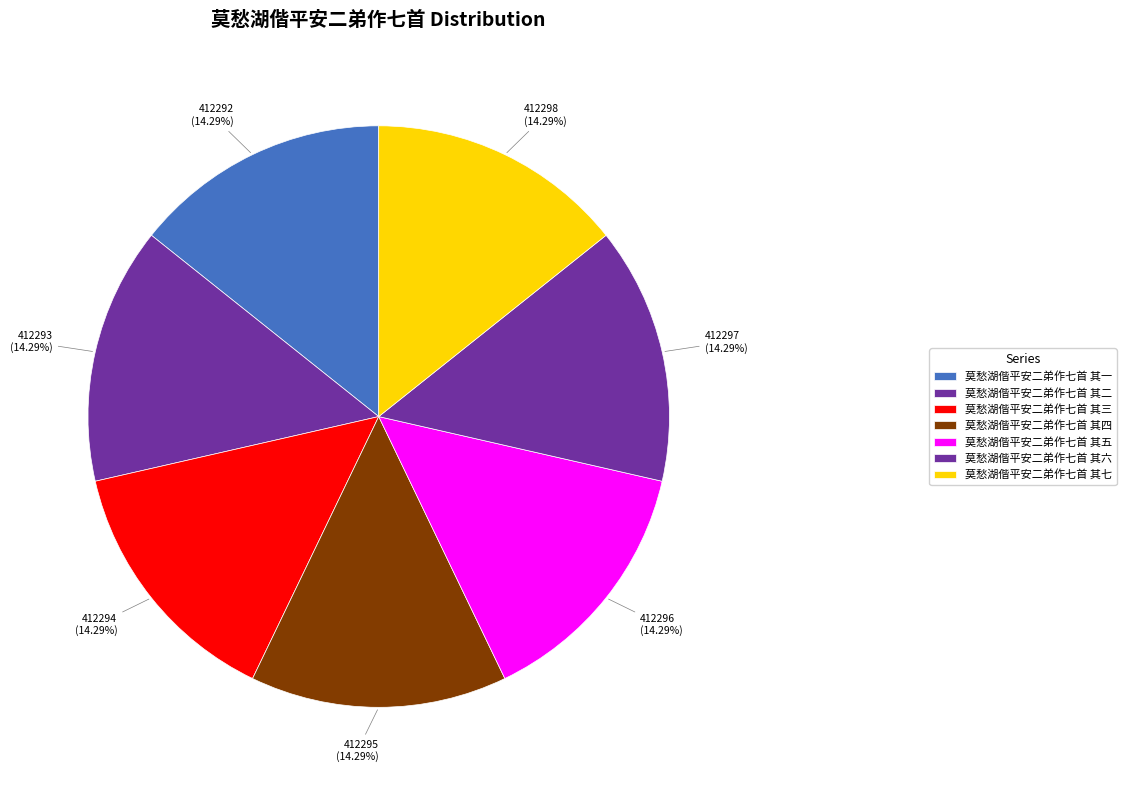

Does any single category account for the majority?

No